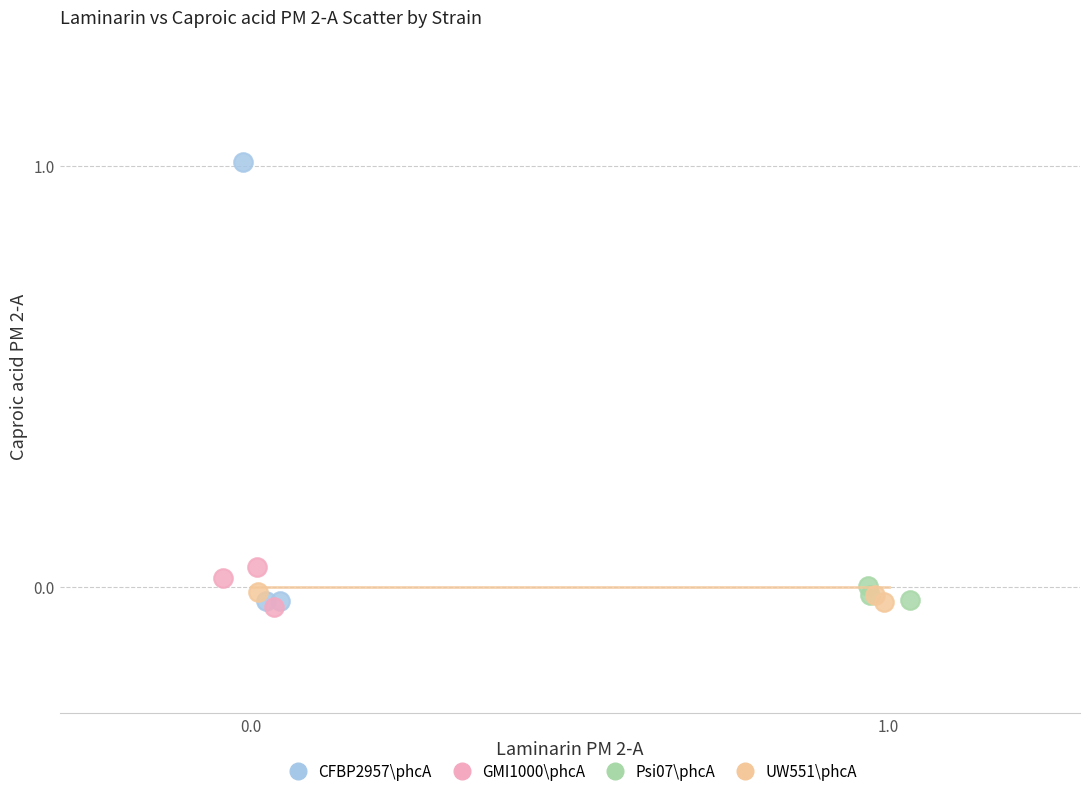

What are all the series names shown in the legend?

CFBP2957\phcA, GMI1000\phcA, Psi07\phcA, UW551\phcA